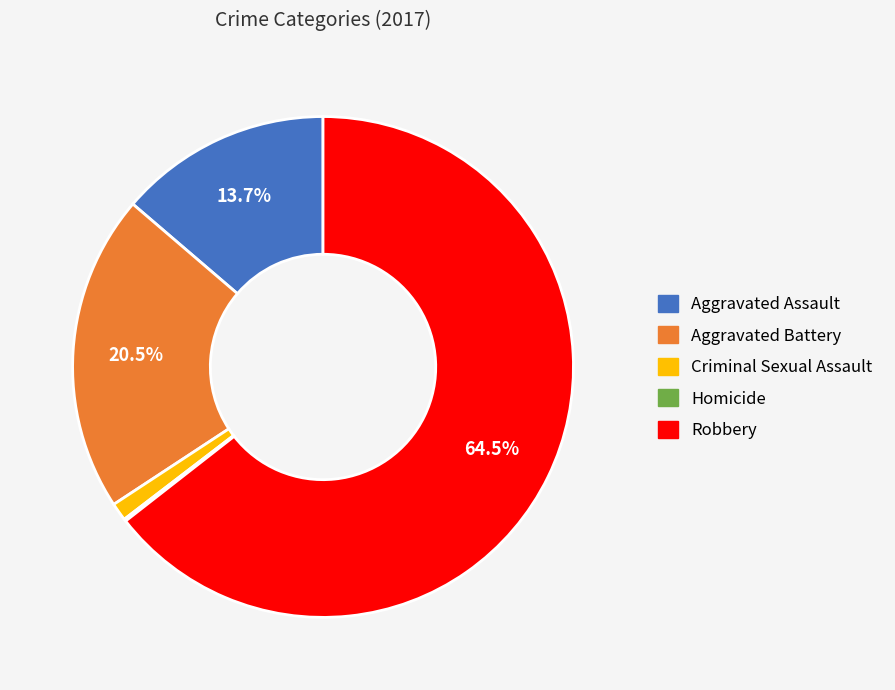

Between Aggravated Battery and Aggravated Assault, which is larger?

Aggravated Battery